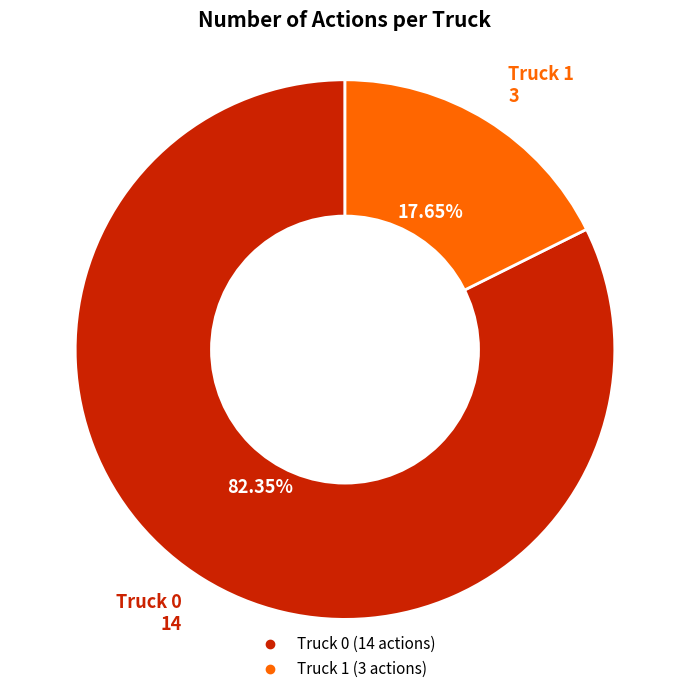

To the nearest percent, what is the difference between the Truck 1 and Truck 0 slice percentages?

65%